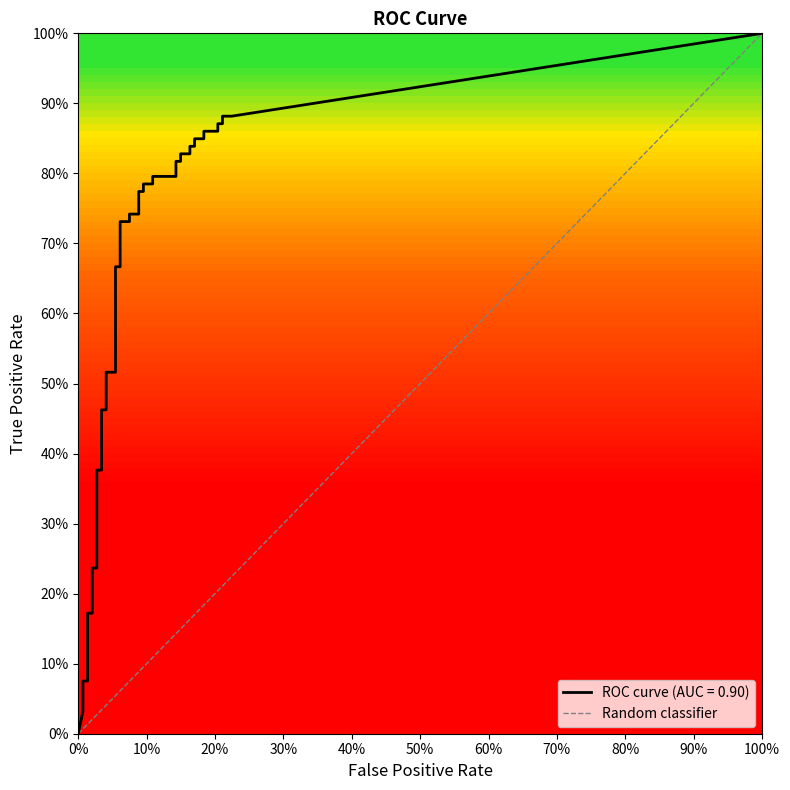

The chart shows a value of 0 at 0%. True or false?

True